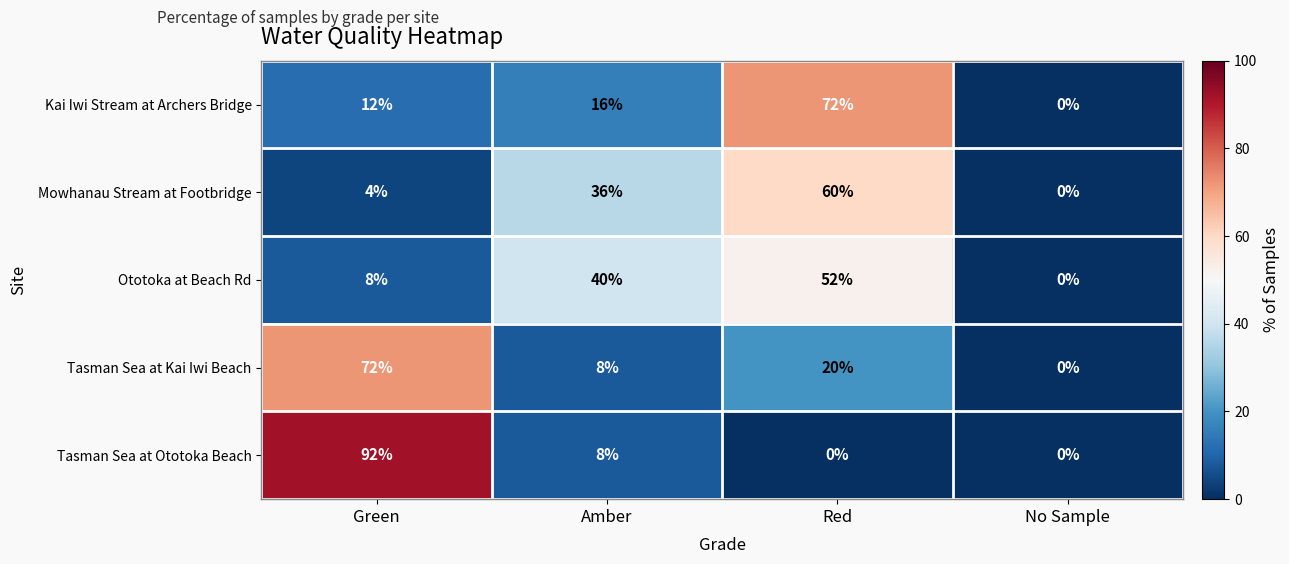

How many values in the Tasman Sea at Kai Iwi Beach series are below 20?

2